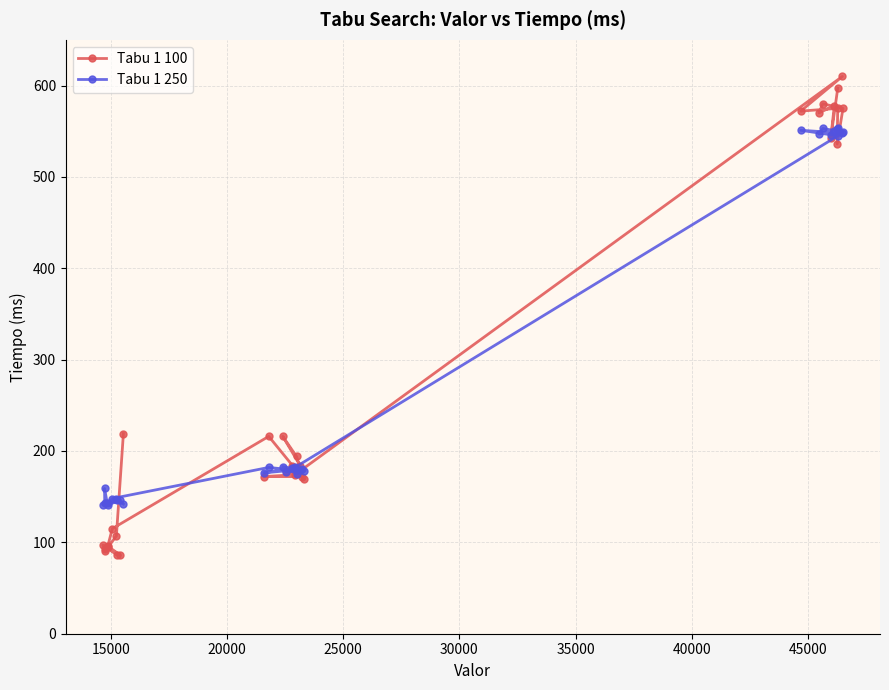

What is the smallest value displayed?

86